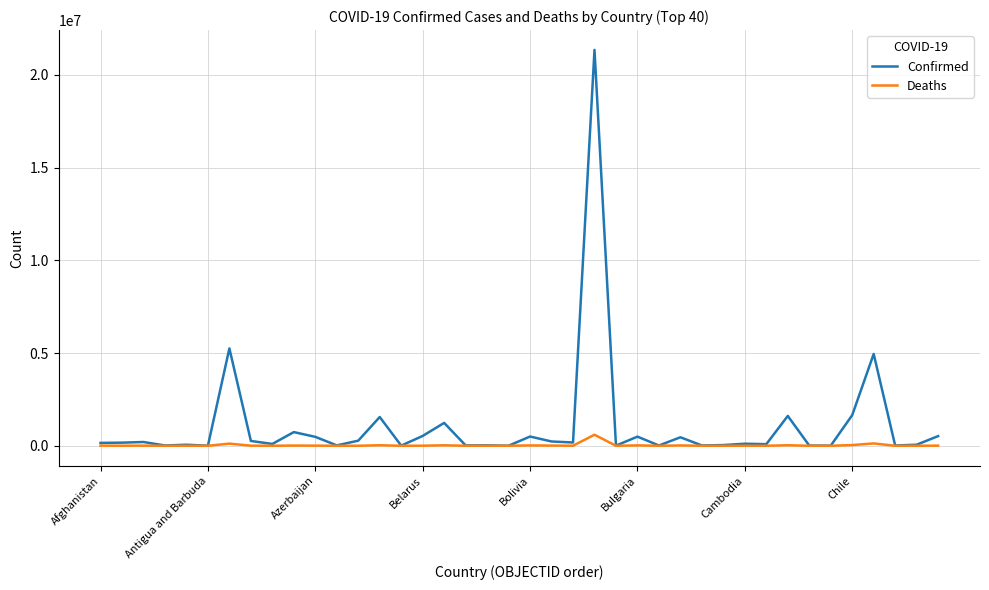

Rank the series by their average value, from lowest to highest.

Deaths, Confirmed